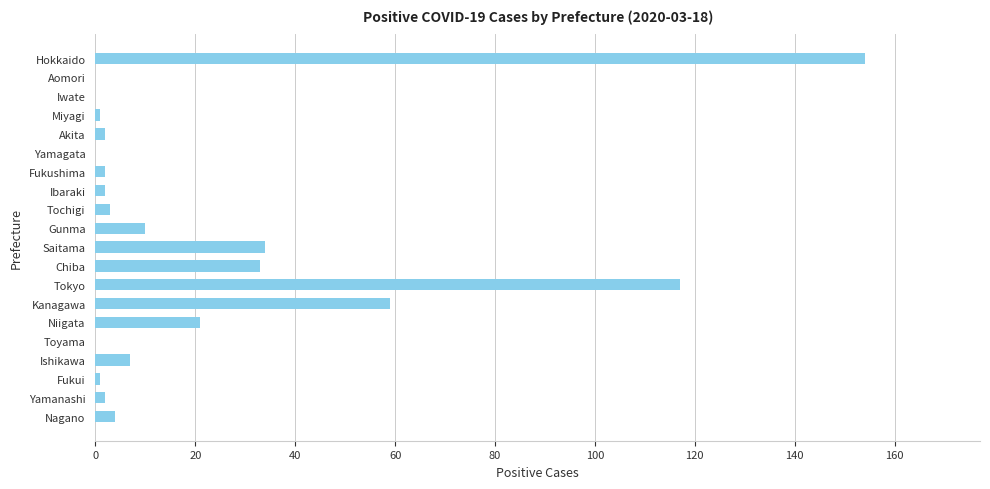

The chart shows a value of 7 at Ishikawa. True or false?

True